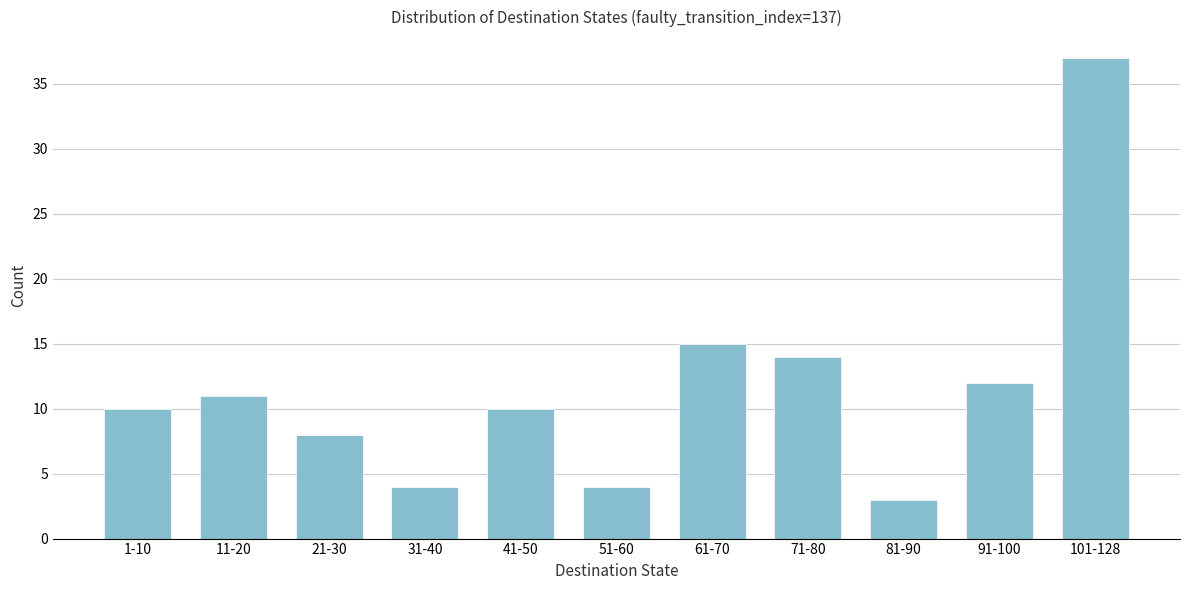

Reading left to right, what are all the values shown in this chart?

1-10=10	11-20=11	21-30=8	31-40=4	41-50=10	51-60=4	61-70=15	71-80=14	81-90=3	91-100=12	101-128=37